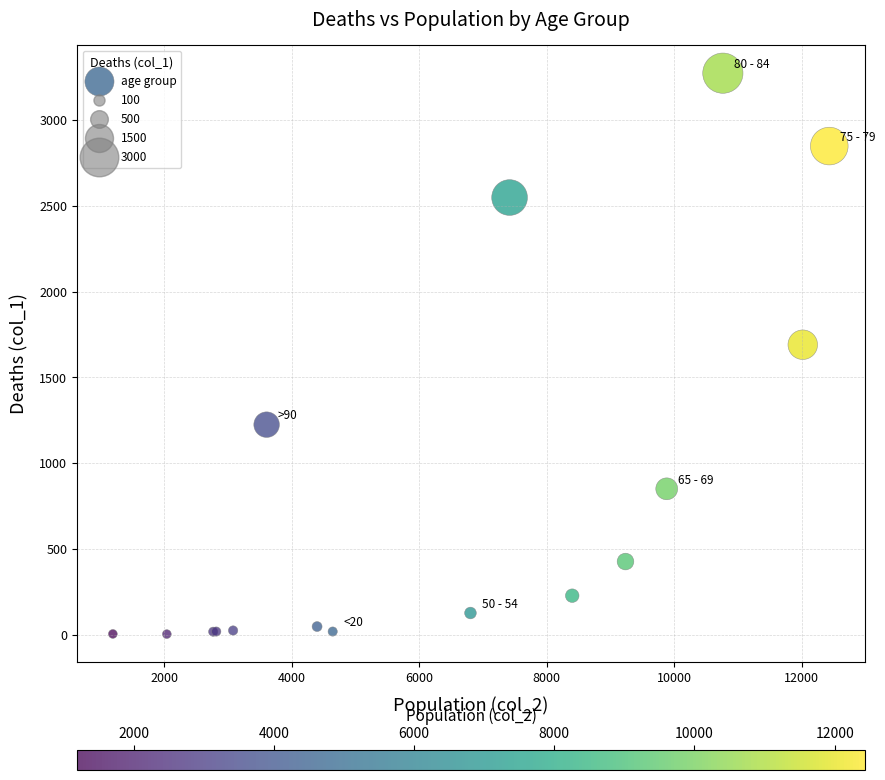

What Y value in the scatter plot is closest to 1638?

1690